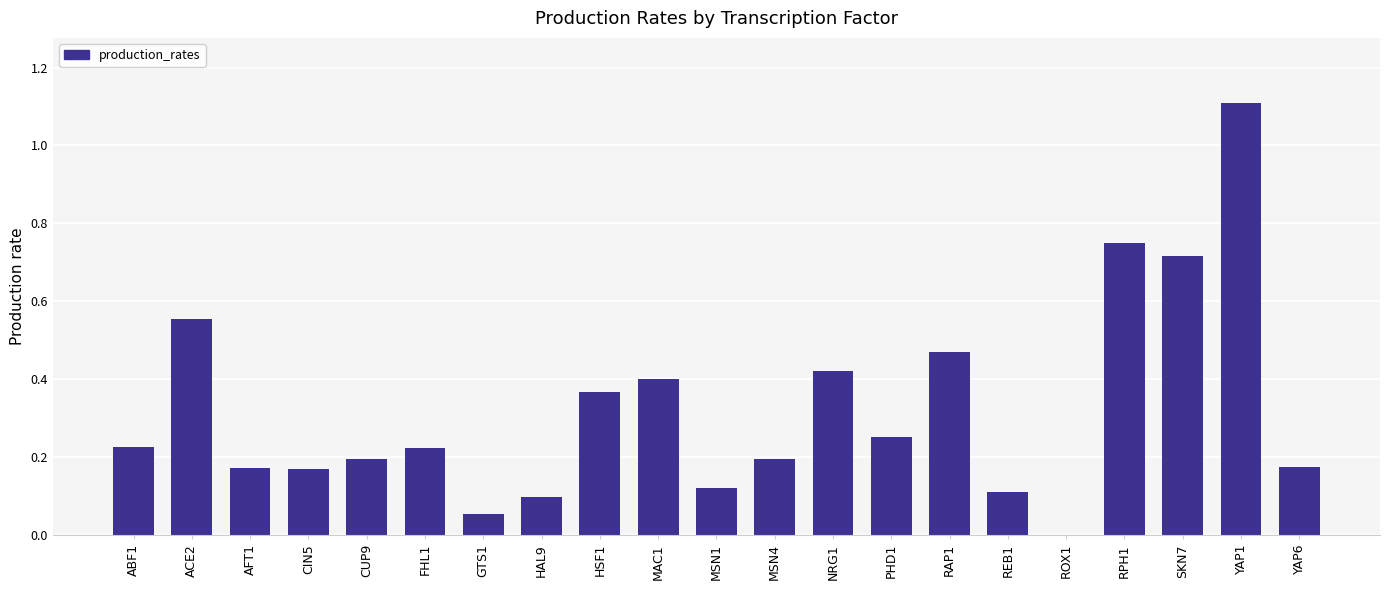

The chart shows a value of 0.2 at CUP9. True or false?

True